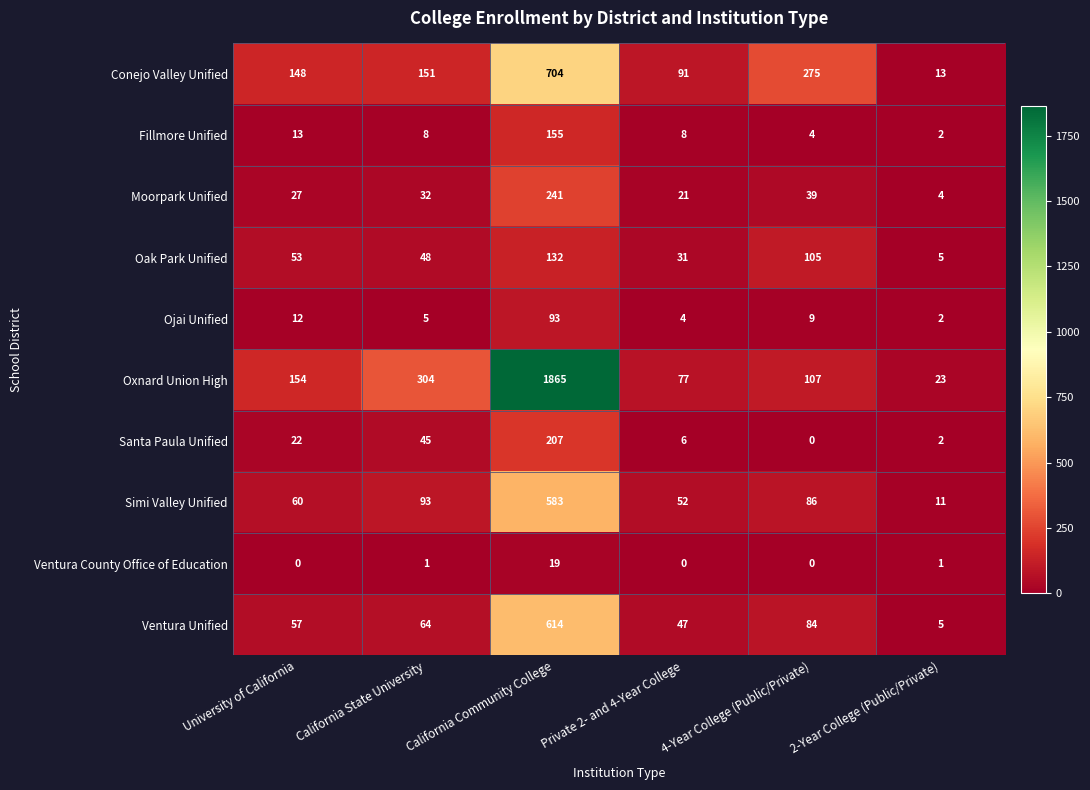

What is the maximum value shown in the chart?

1865